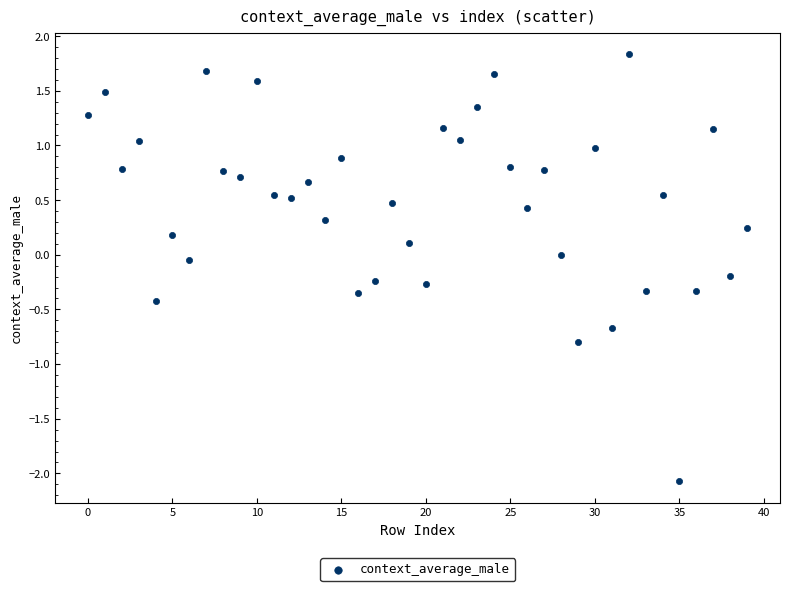

What is the range of Y values (max minus min)?

3.9